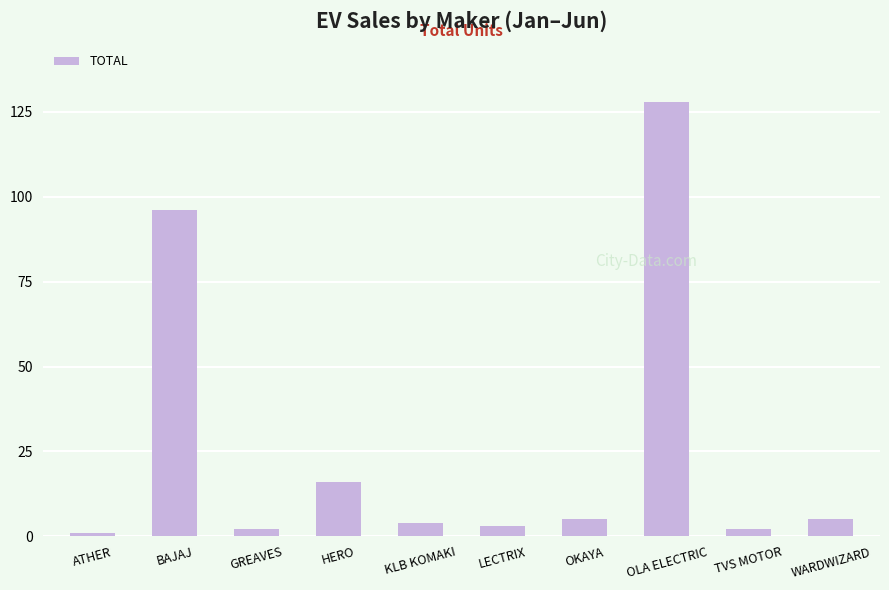

Reading left to right, transcribe all the data shown in this chart.

ATHER=1	BAJAJ=96	GREAVES=2	HERO=16	KLB KOMAKI=4	LECTRIX=3	OKAYA=5	OLA ELECTRIC=128	TVS MOTOR=2	WARDWIZARD=5